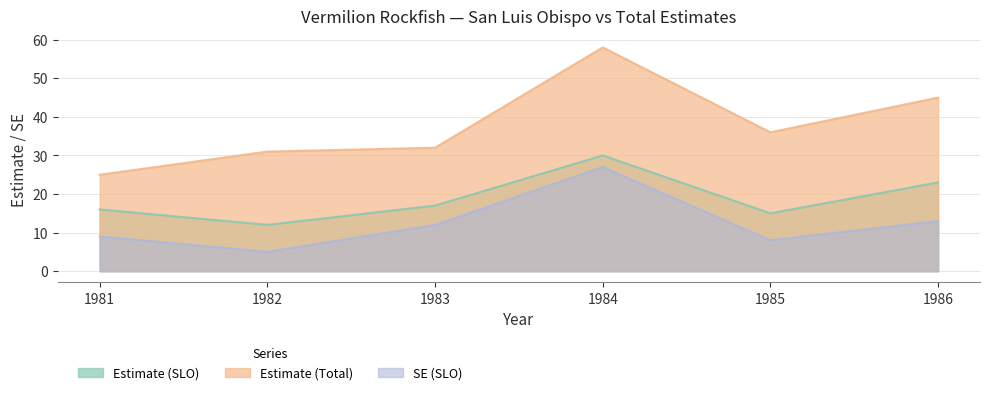

What is the difference between the maximum and minimum values in the Estimate (SLO) series?

18